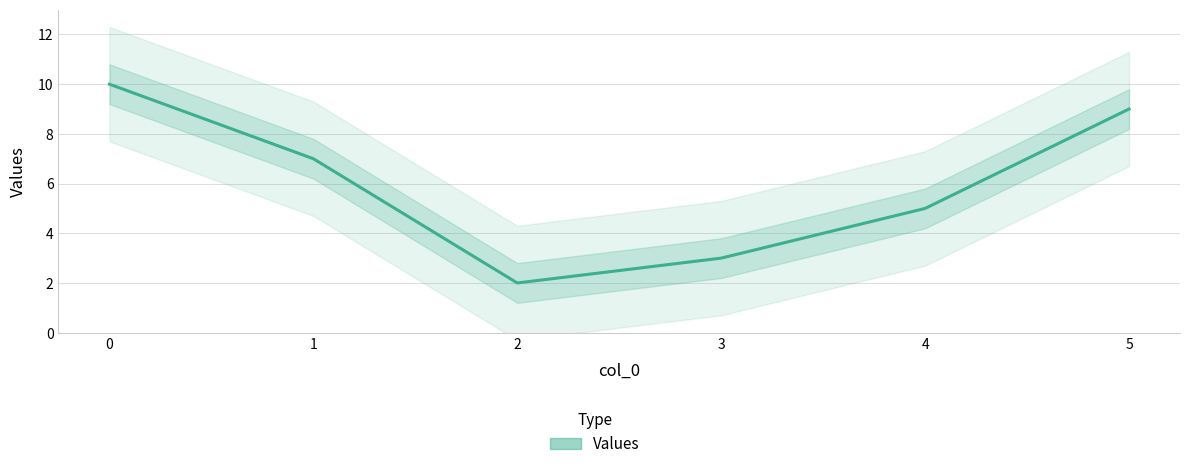

The value at 3 is 4. True or false?

False